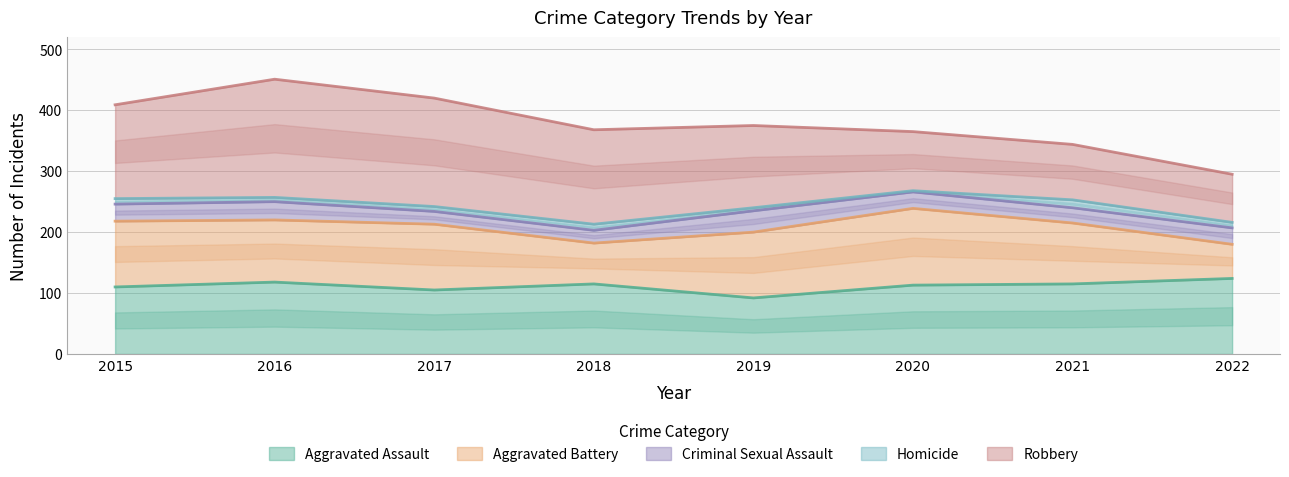

True or false: Homicide and Robbery cross at least once.

False